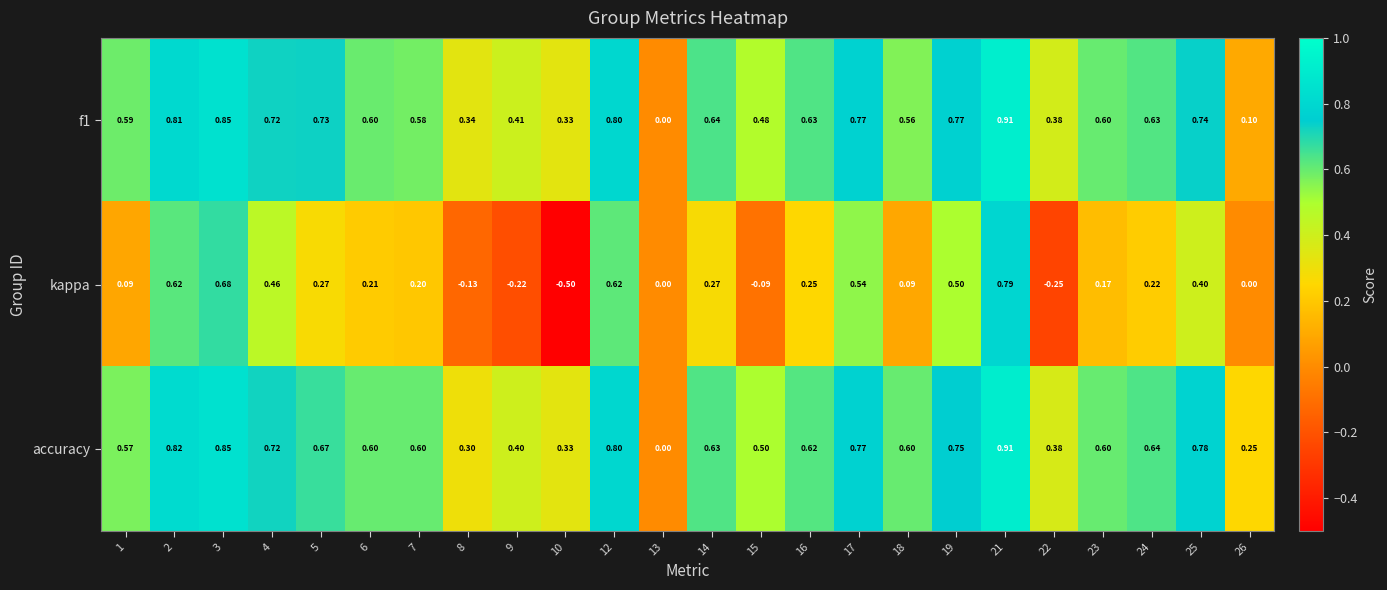

How many data points does each series have?

24